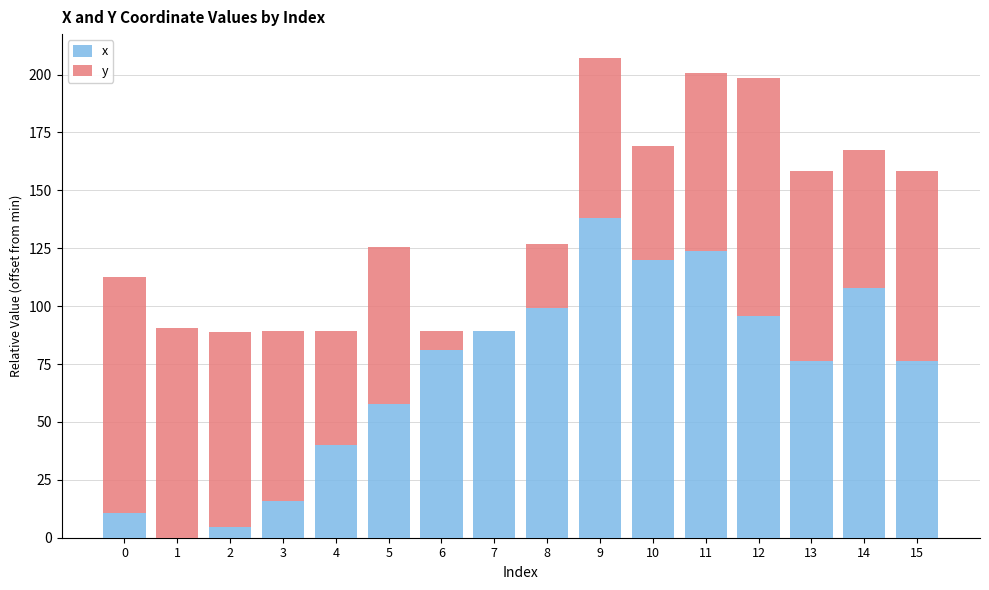

What is the highest value of the x series?

138.0